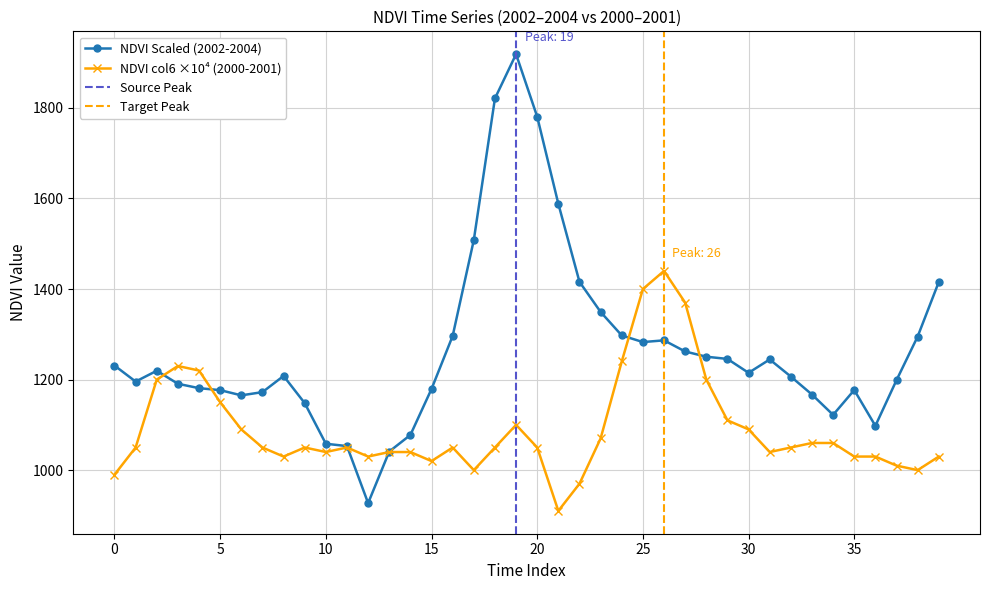

What is the lowest value of the NDVI col6 ×10⁴ (2000-2001) series?

910.0